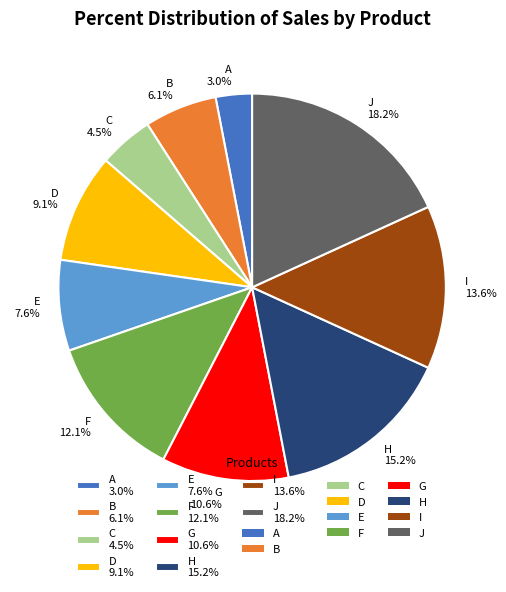

Does any single category account for the majority?

No